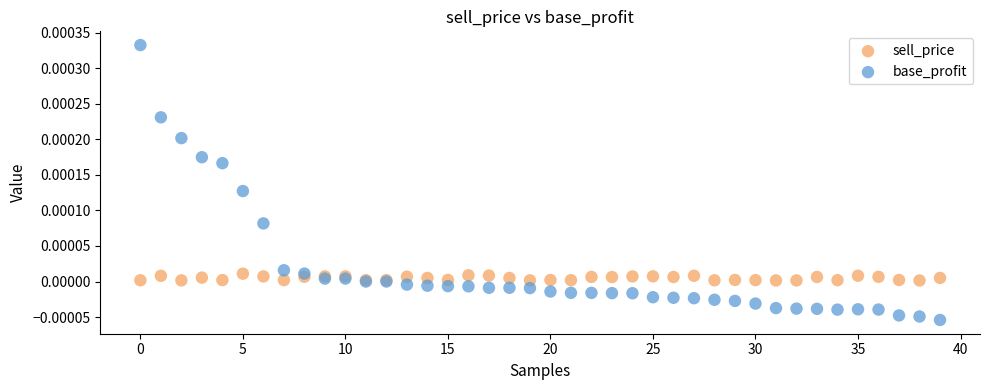

Which series contains the lowest Y value?

base_profit